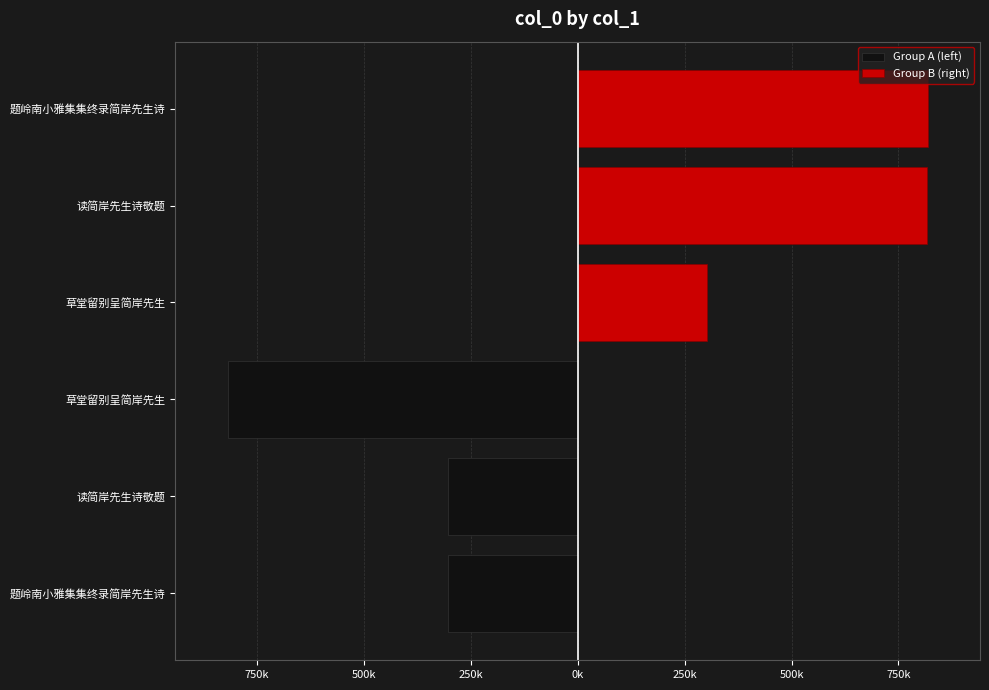

Is it true that Group A (left) equals -817495 at 草堂留别呈简岸先生?

True